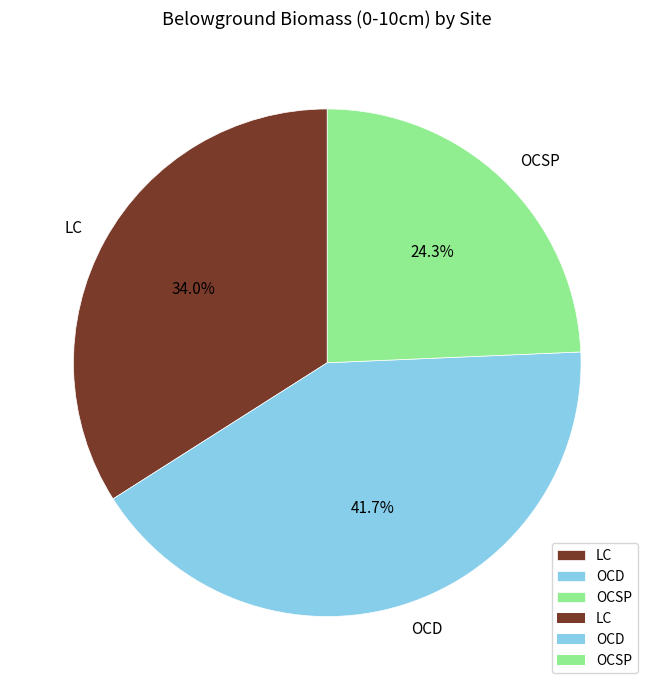

Between OCSP and LC, which is larger?

LC